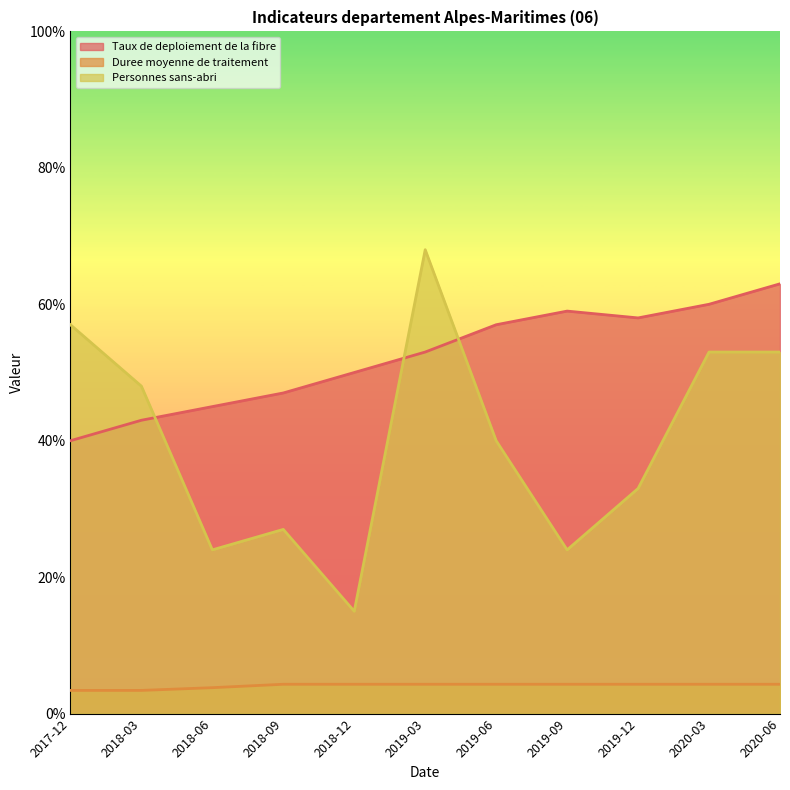

Reading right to left, what are all the values shown in this chart?

Taux de deploiement de la fibre: 63.0	60.0	58.0	59.0	57.0	53.0	50.0	47.0	45.0	43.0	40.0
Duree moyenne de traitement: 4.3	4.3	4.3	4.3	4.3	4.3	4.3	4.3	3.8	3.4	3.4
Personnes sans-abri: 53.0	53.0	33.0	24.0	40.0	68.0	15.0	27.0	24.0	48.0	57.0